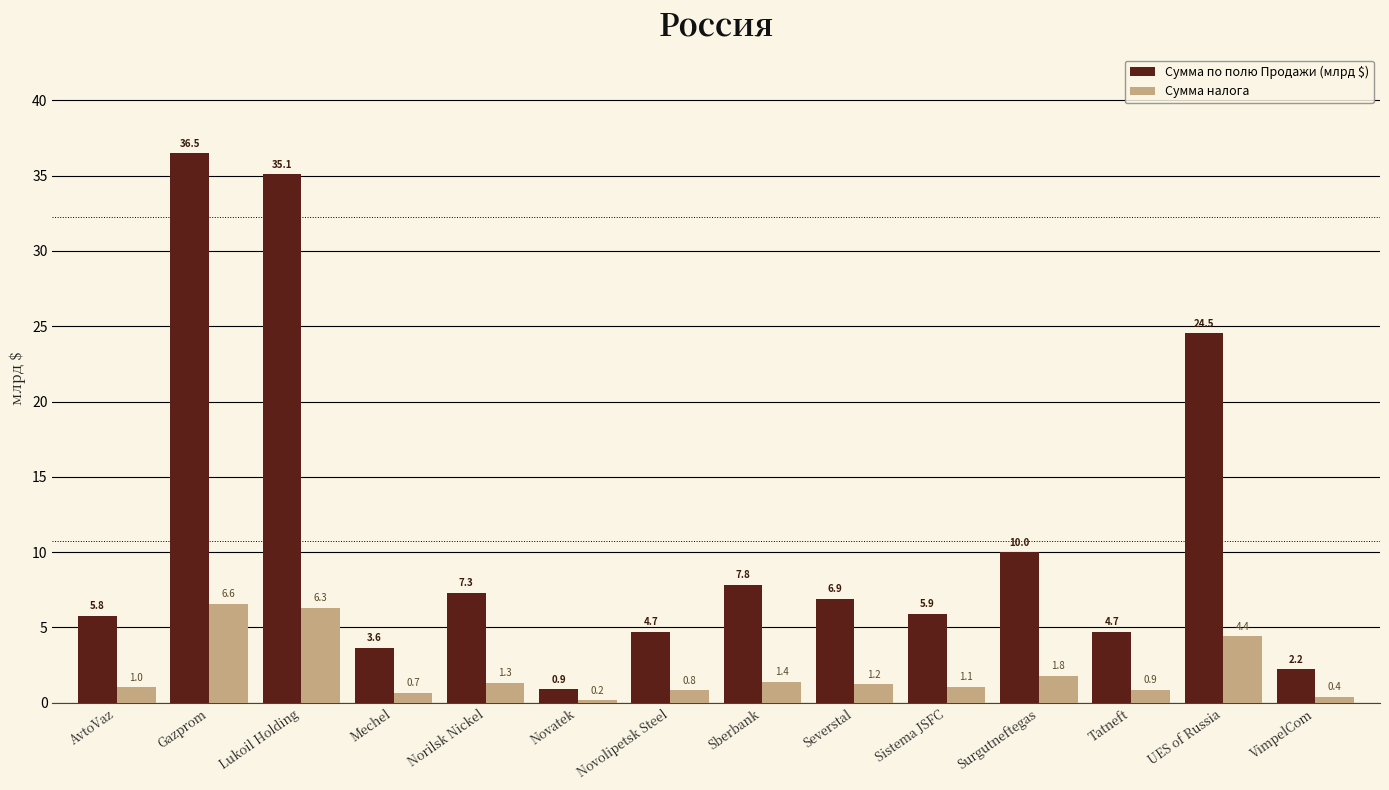

Rank the categories by Сумма налога value from lowest to highest.

Novatek, VimpelCom, Mechel, Novolipetsk Steel, Tatneft, AvtoVaz, Sistema JSFC, Severstal, Norilsk Nickel, Sberbank, Surgutneftegas, UES of Russia, Lukoil Holding, Gazprom